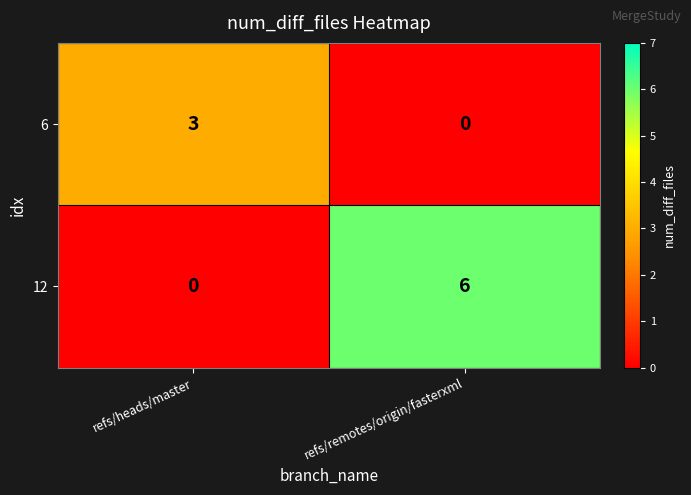

How many positive values does the 6 series have?

1